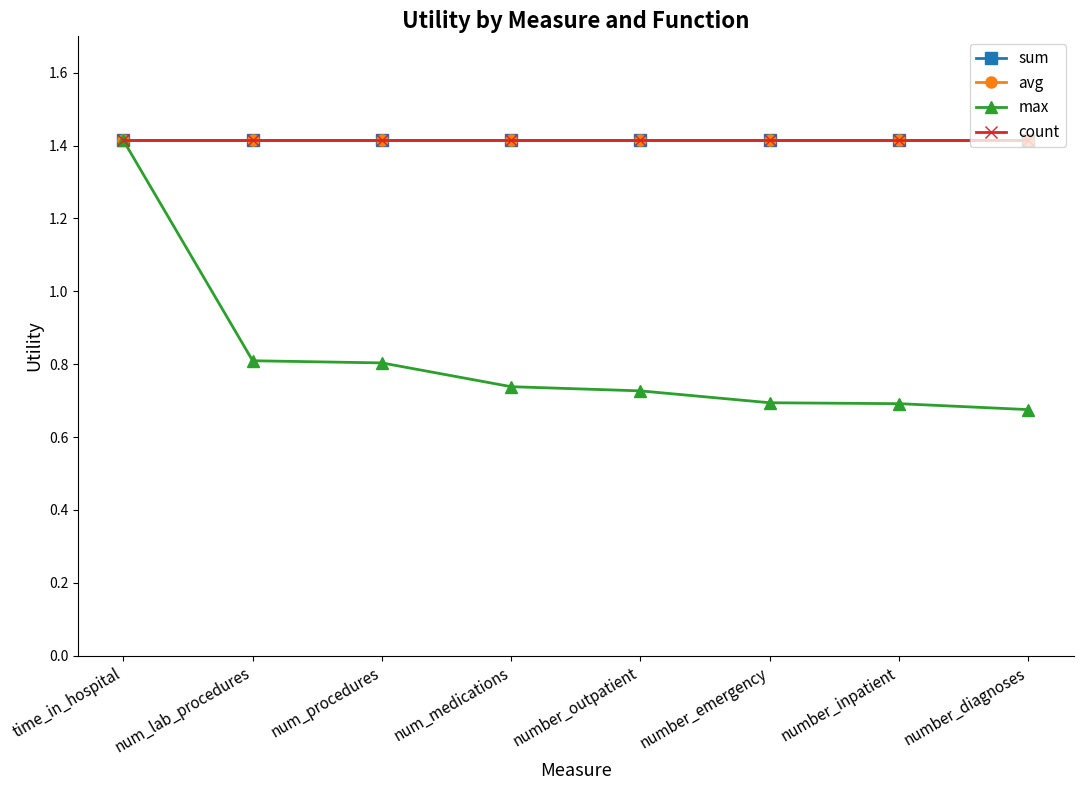

Reading right to left, transcribe all the data shown in this chart.

sum: number_diagnoses=1.4	number_inpatient=1.4	number_emergency=1.4	number_outpatient=1.4	num_medications=1.4	num_procedures=1.4	num_lab_procedures=1.4	time_in_hospital=1.4
avg: number_diagnoses=1.4	number_inpatient=1.4	number_emergency=1.4	number_outpatient=1.4	num_medications=1.4	num_procedures=1.4	num_lab_procedures=1.4	time_in_hospital=1.4
max: number_diagnoses=0.7	number_inpatient=0.7	number_emergency=0.7	number_outpatient=0.7	num_medications=0.7	num_procedures=0.8	num_lab_procedures=0.8	time_in_hospital=1.4
count: number_diagnoses=1.4	number_inpatient=1.4	number_emergency=1.4	number_outpatient=1.4	num_medications=1.4	num_procedures=1.4	num_lab_procedures=1.4	time_in_hospital=1.4